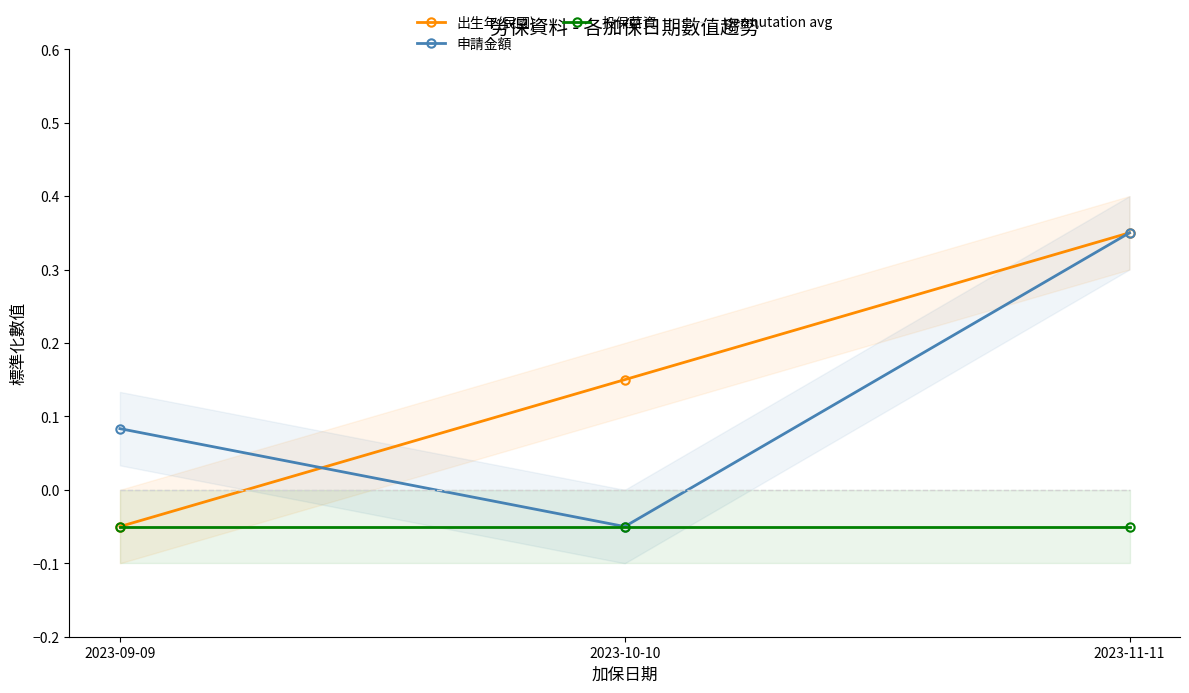

What is the label of the 3rd point from the right?

2023-09-09